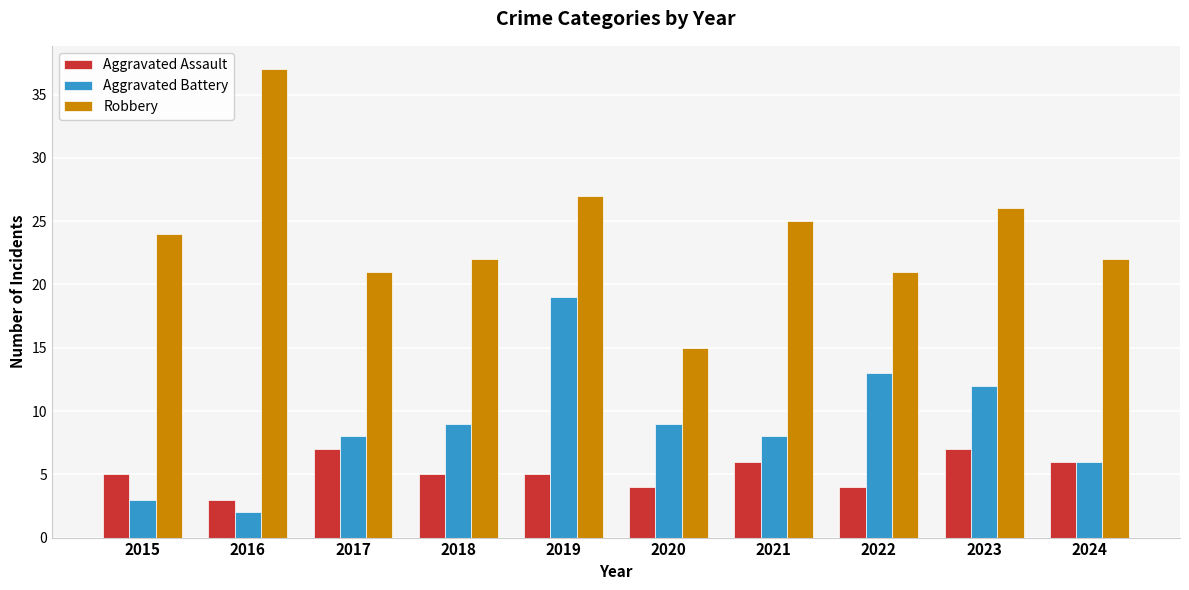

Which series changed the most between 2016 and 2024?

Robbery